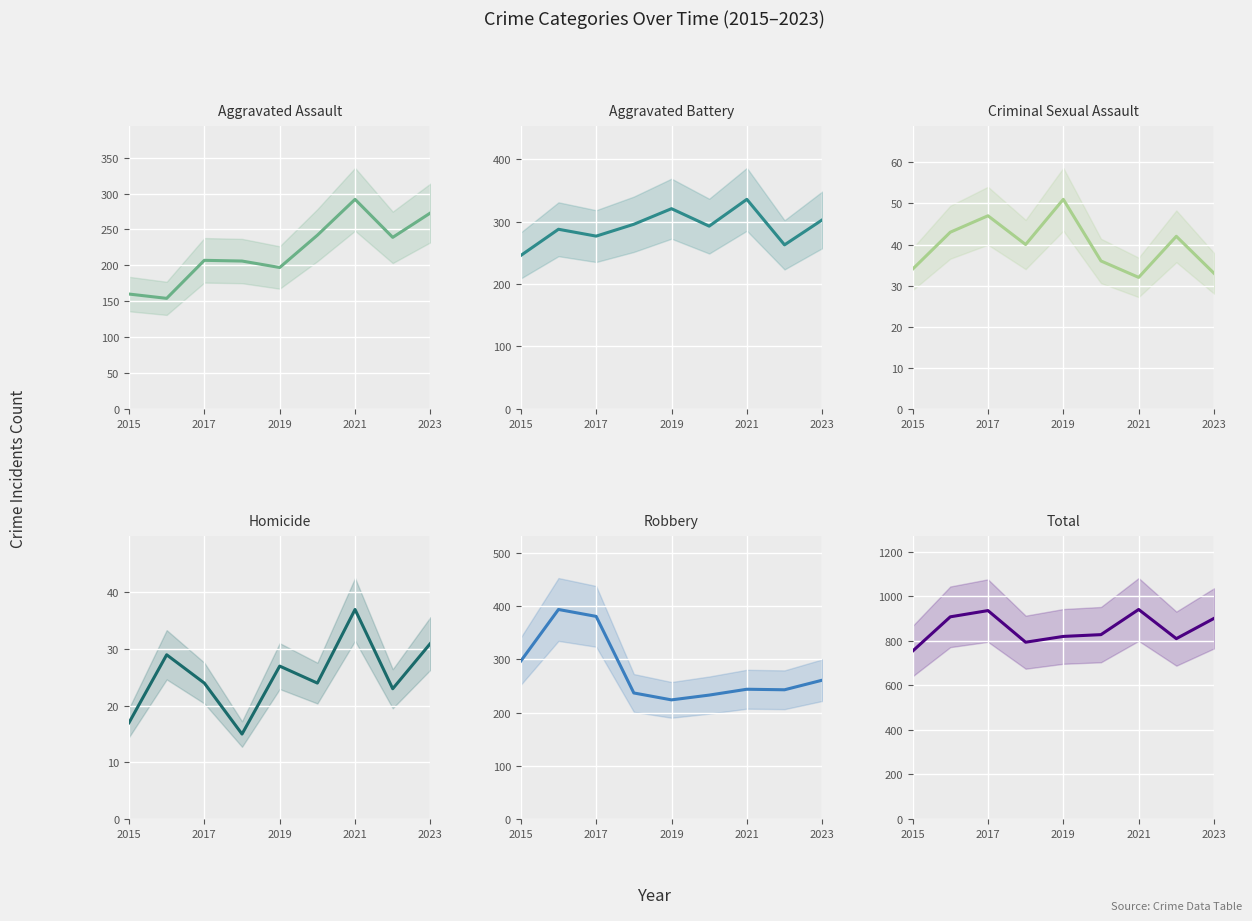

What is the sum of all Criminal Sexual Assault values?

358